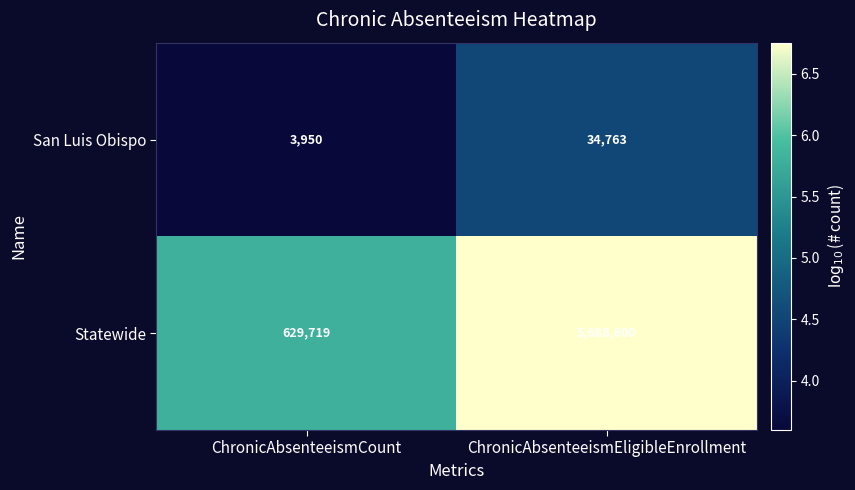

True or false: Statewide has a value of 10225677 at ChronicAbsenteeismEligibleEnrollment.

False